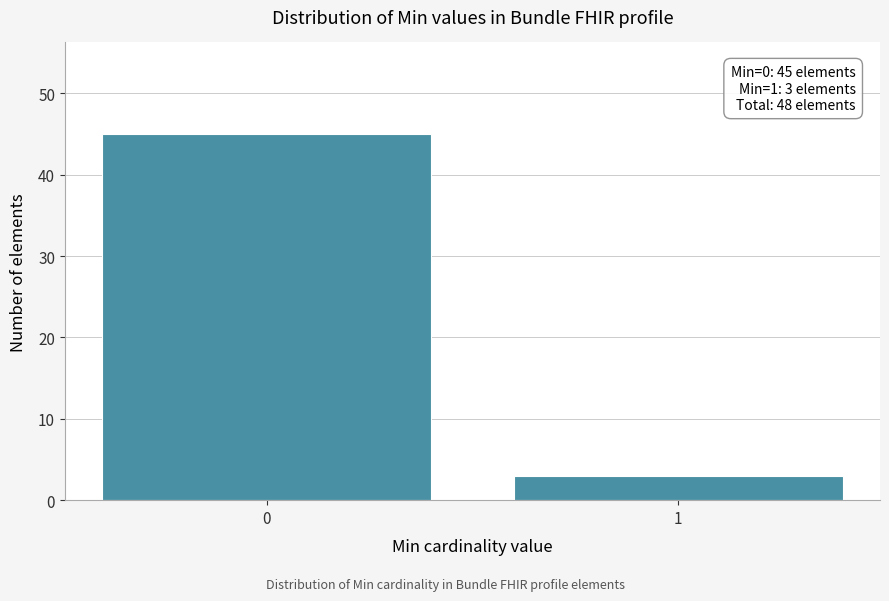

Reading right to left, list all the values displayed in this chart.

3	45